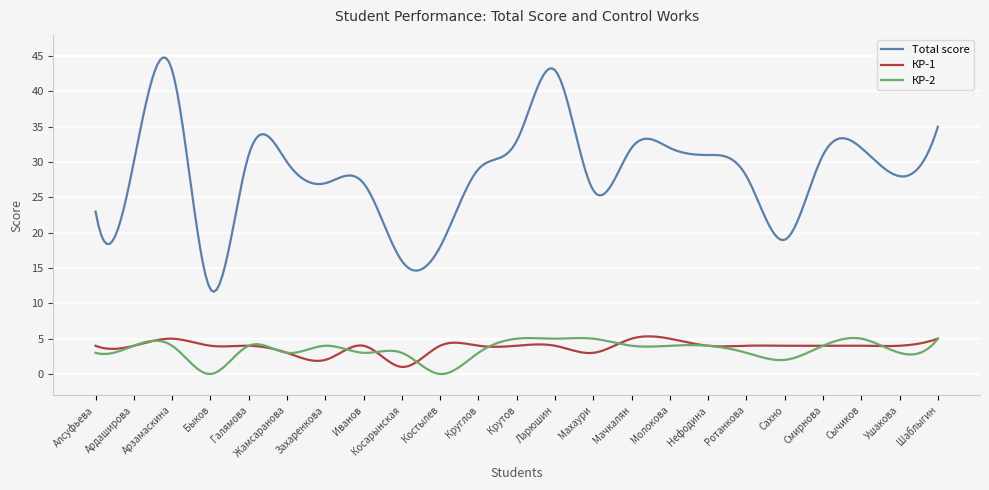

What is the average value of the Total score series?

28.3